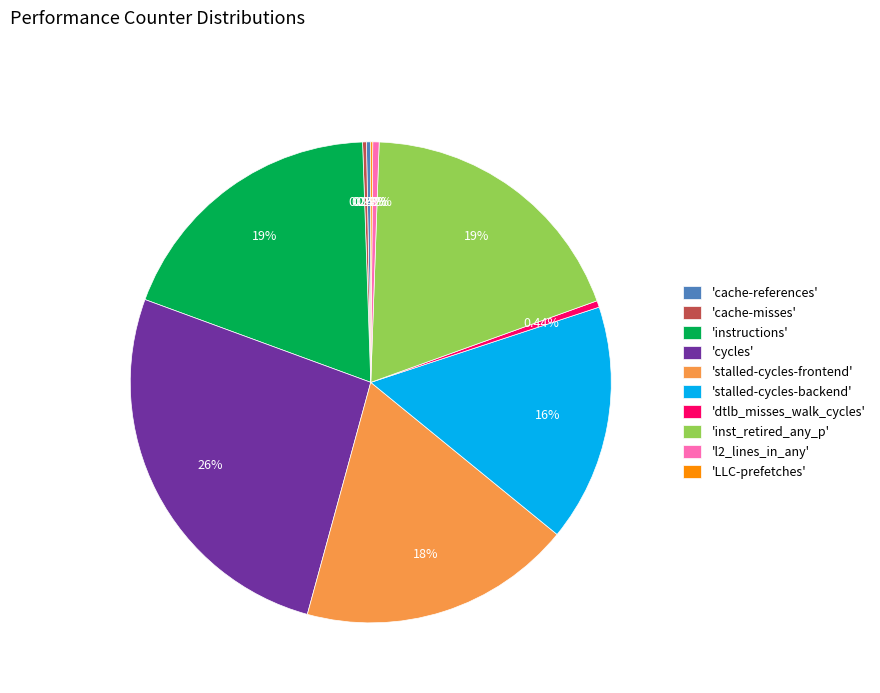

Which has a higher value, 'l2_lines_in_any' or 'stalled-cycles-backend'?

'stalled-cycles-backend'